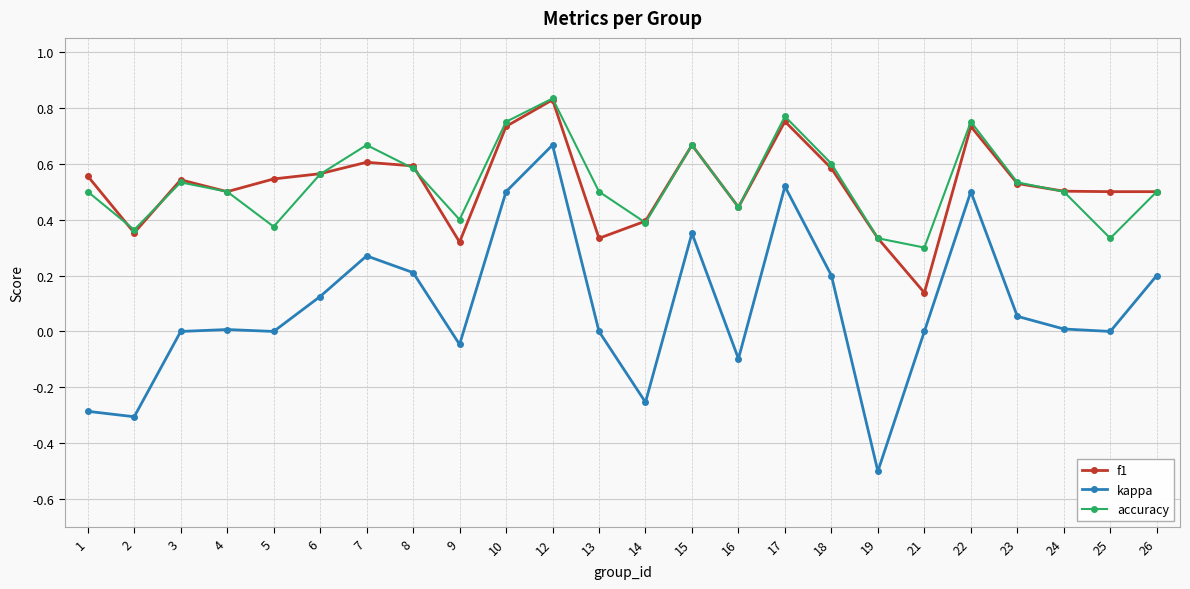

True or false: kappa and f1 intersect in this chart.

False